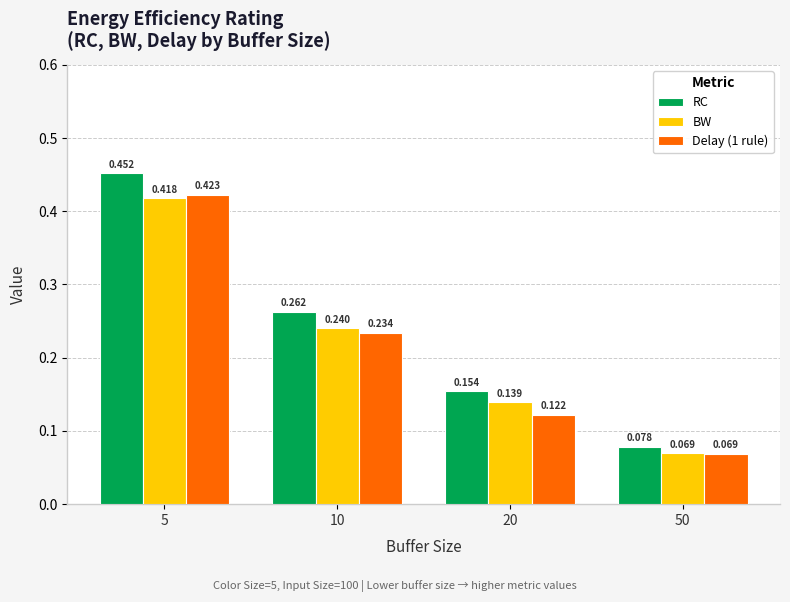

At how many categories does at least one series exceed 0?

4